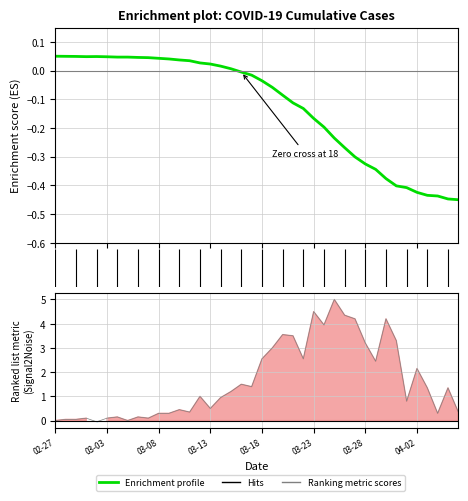

Rank the categories by value from lowest to highest.

2020-04-06, 2020-04-05, 2020-04-04, 2020-04-03, 2020-04-02, 2020-04-01, 2020-03-31, 2020-03-30, 2020-03-29, 2020-03-28, 2020-03-27, 2020-03-26, 2020-03-25, 2020-03-24, 2020-03-23, 2020-03-22, 2020-03-21, 2020-03-20, 2020-03-19, 2020-03-18, 2020-03-17, 2020-03-16, 2020-03-15, 2020-03-14, 2020-03-13, 2020-03-12, 2020-03-11, 2020-03-10, 2020-03-09, 2020-03-08, 2020-03-07, 2020-03-06, 2020-03-04, 2020-03-05, 2020-03-03, 2020-03-01, 2020-03-02, 2020-02-29, 2020-02-28, 2020-02-27